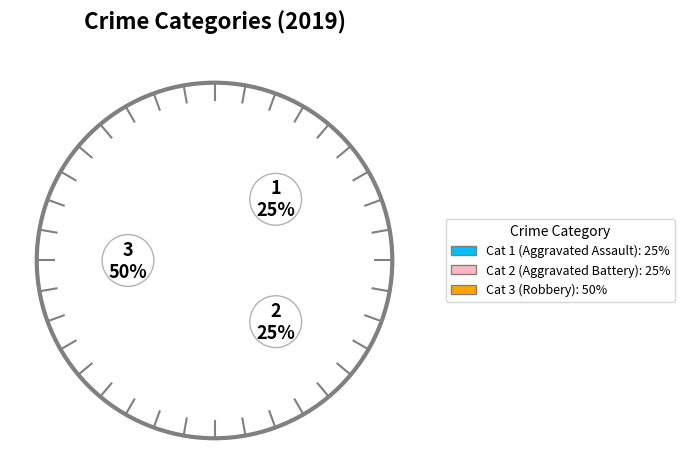

Does Aggravated Battery account for over 50% of the chart?

No